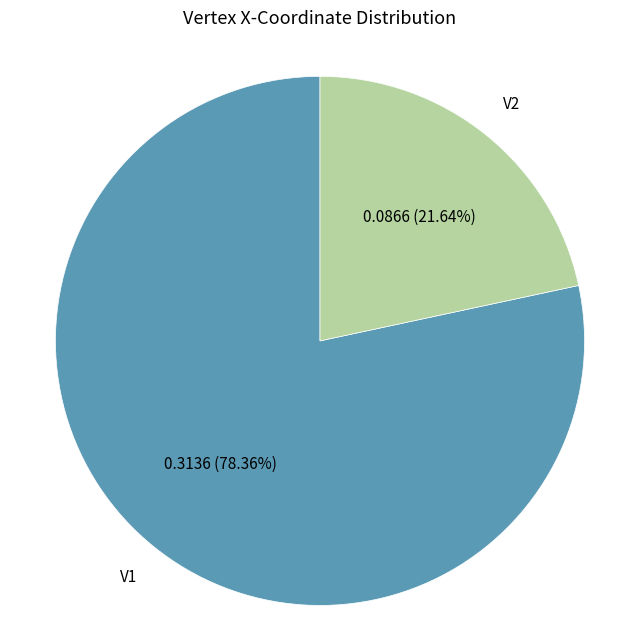

Does any single category account for the majority?

Yes